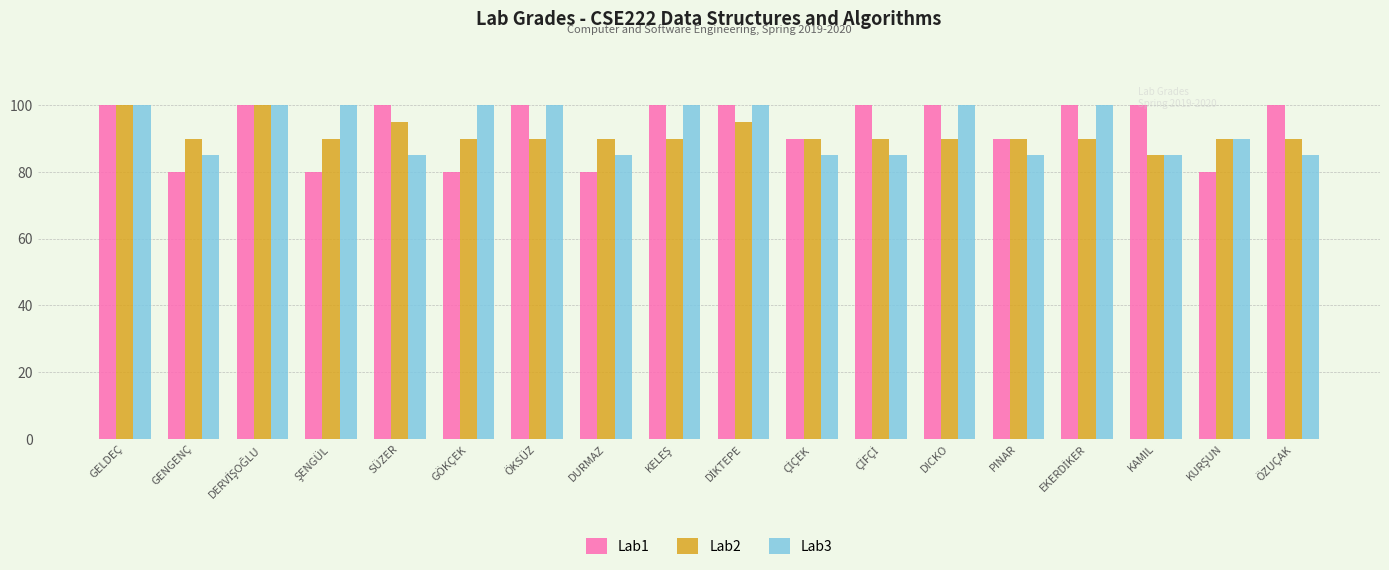

Which series has the widest spread of values?

Lab1